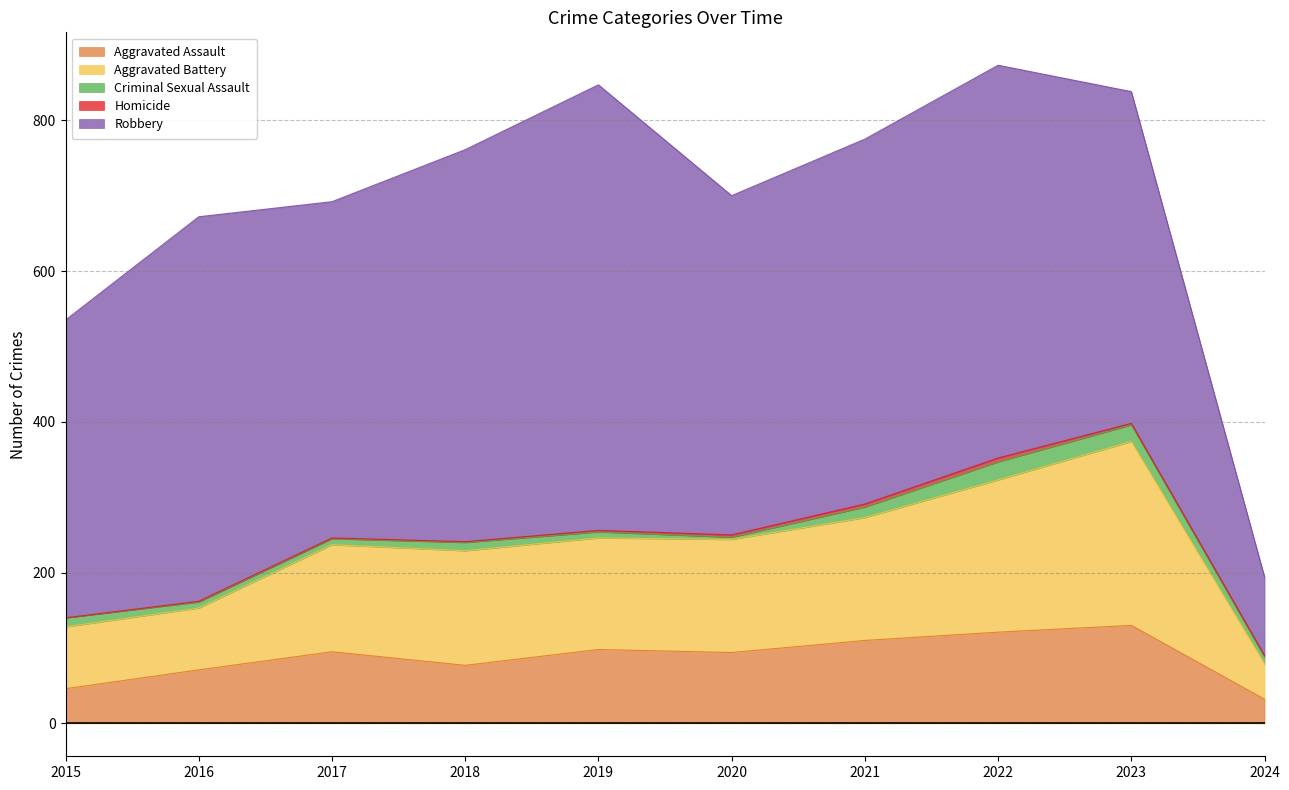

Is the value of Robbery at 2023 greater than the value of Homicide at 2017?

Yes